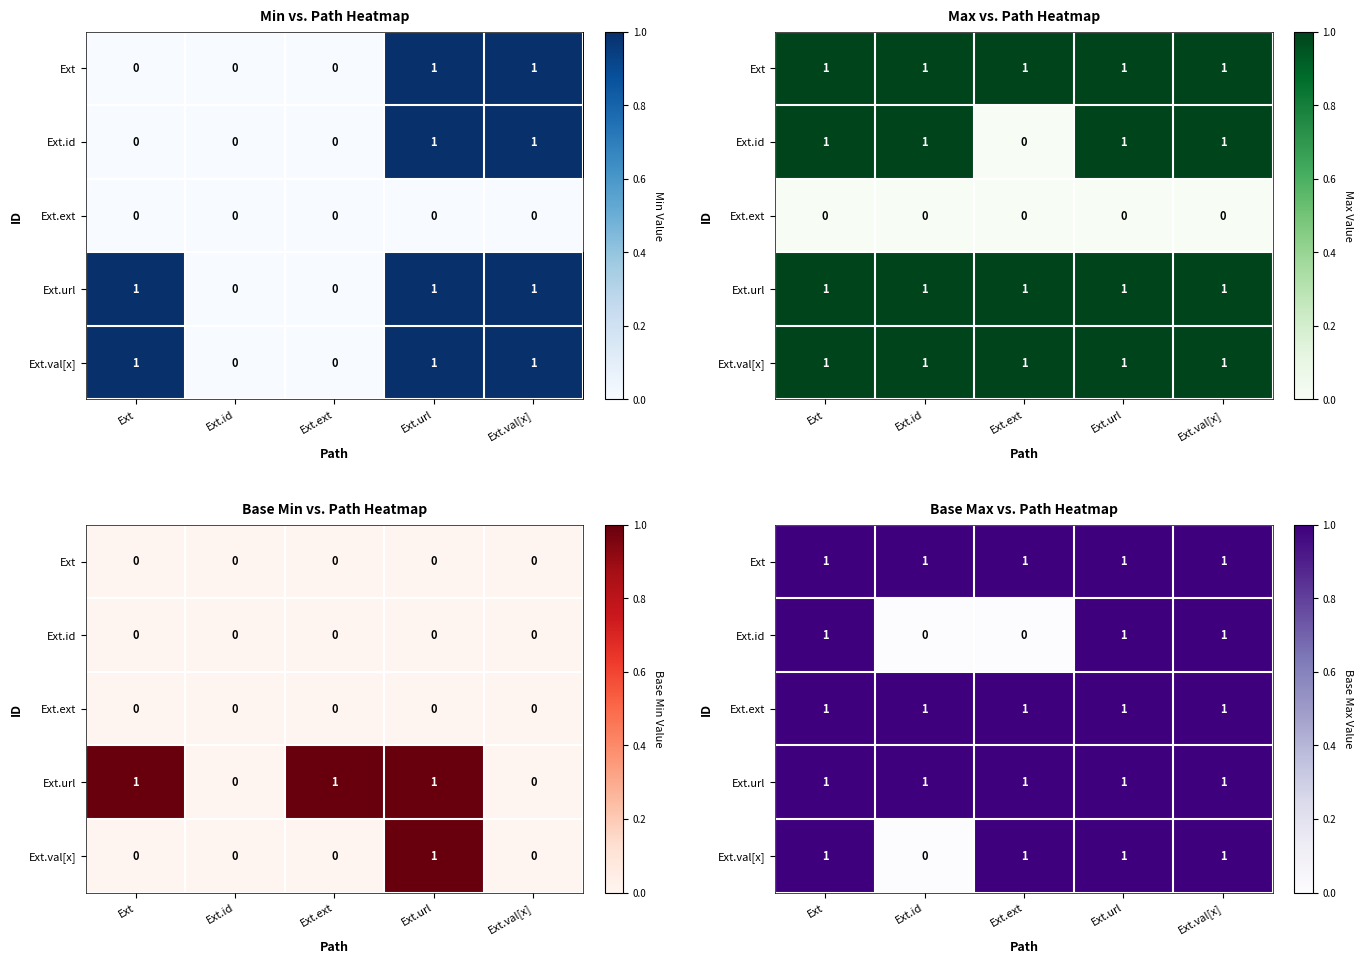

What is the total value across all series at Ext?

5